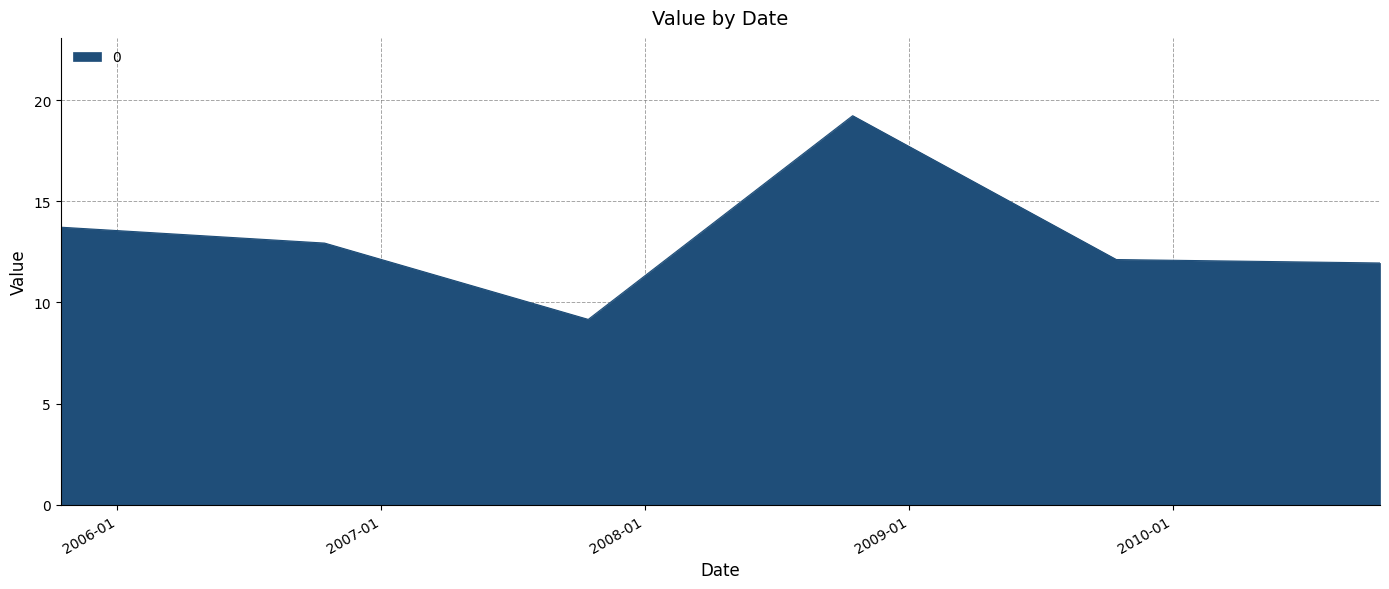

How many distinct data groups are displayed?

1